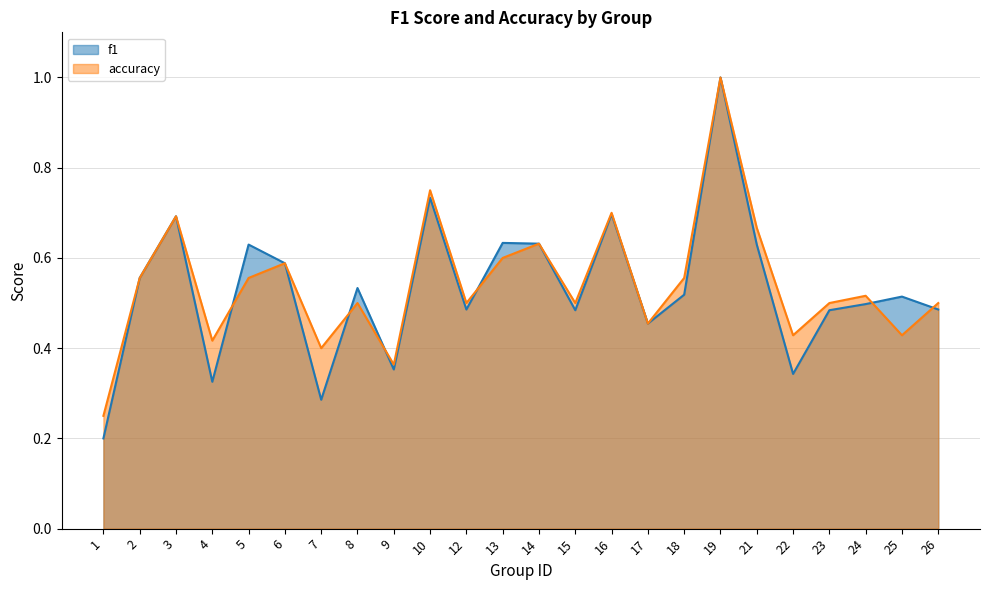

How many intersections are there between accuracy and f1?

6